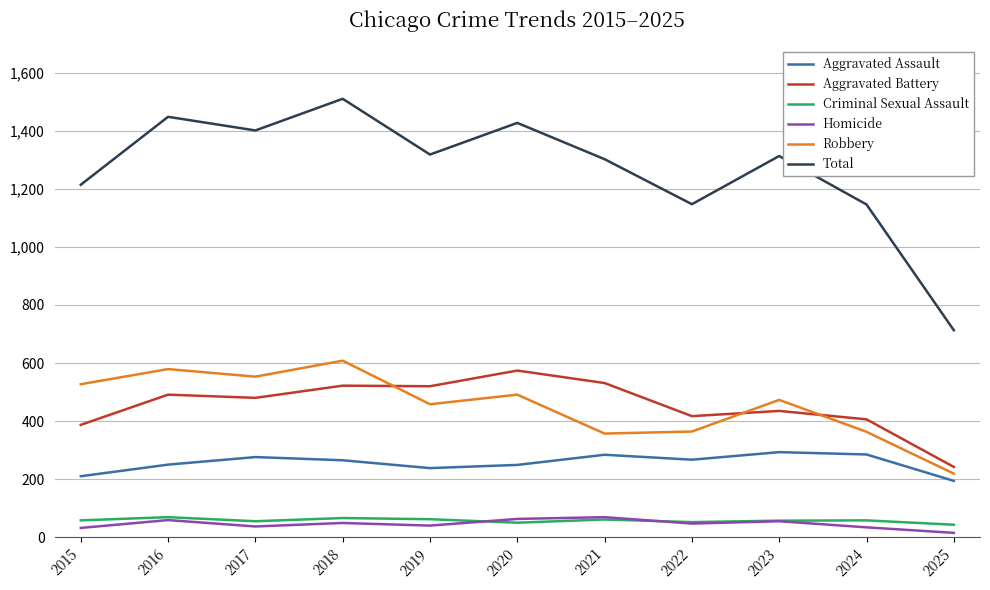

Which category has the lowest value in the Aggravated Assault series?

2025